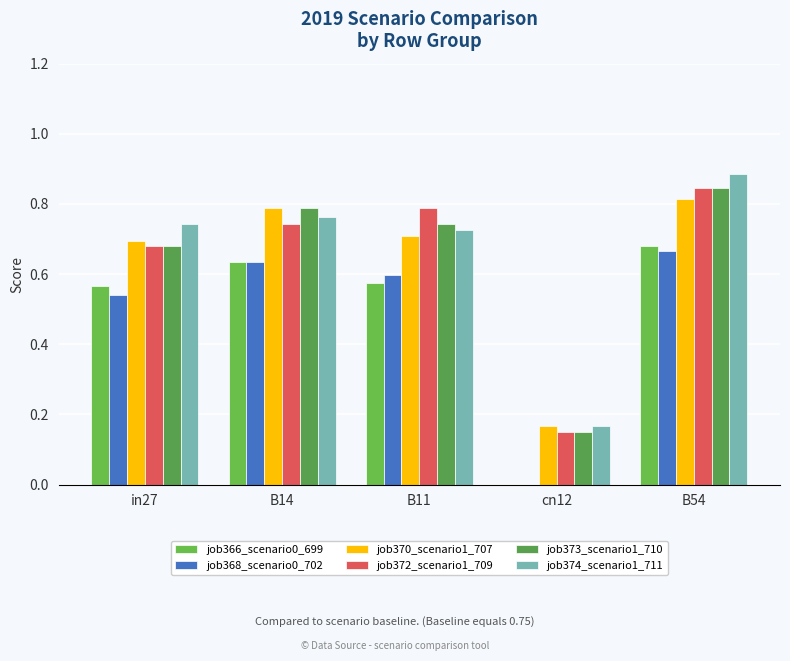

Where is job373_scenario1_710 nearest to the value 0?

cn12